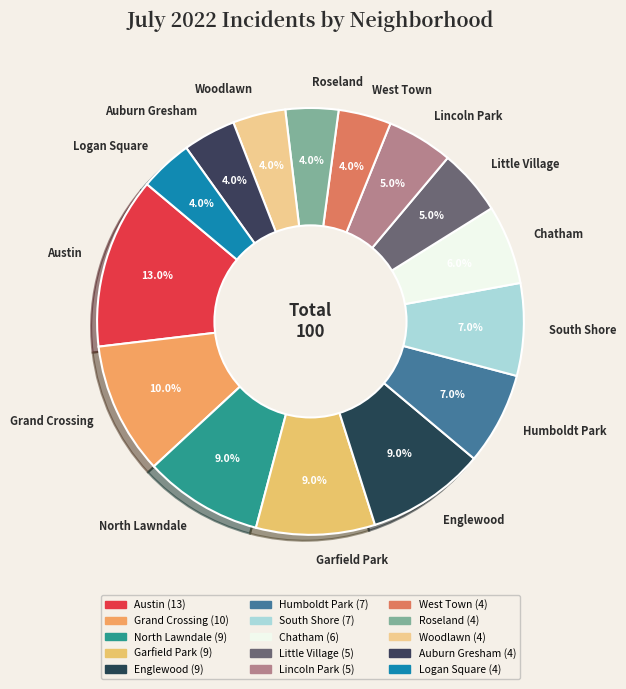

To the nearest percent, what is the difference between the Humboldt Park and Grand Crossing slice percentages?

3%